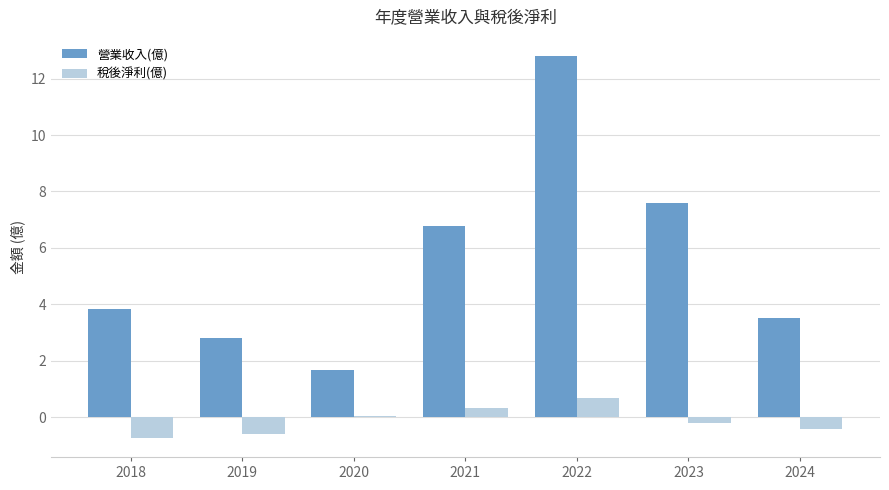

Does the chart contain any negative values?

Yes